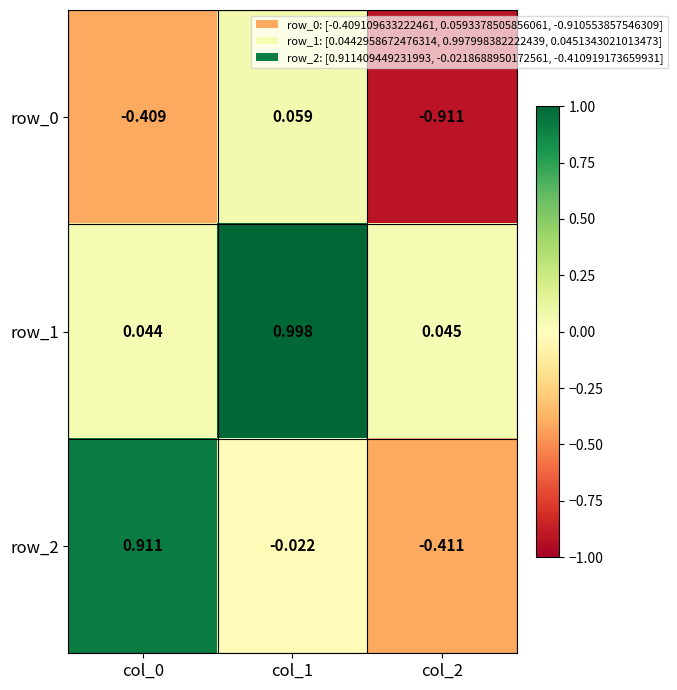

Is the value of row_2 at col_1 greater than the value of row_0 at col_2?

Yes